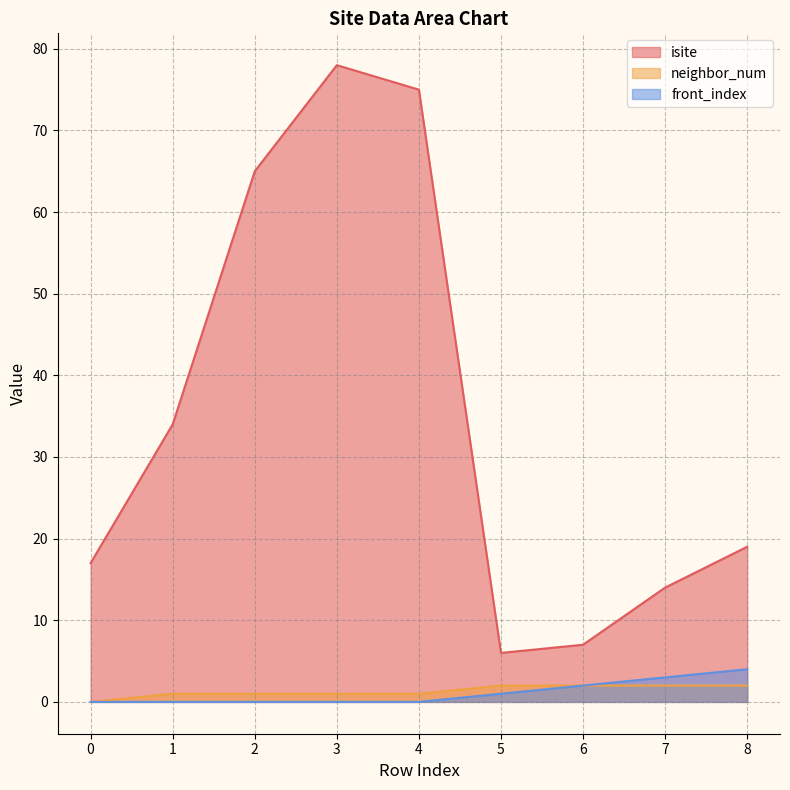

What are all the series names shown in the legend?

isite, neighbor_num, front_index